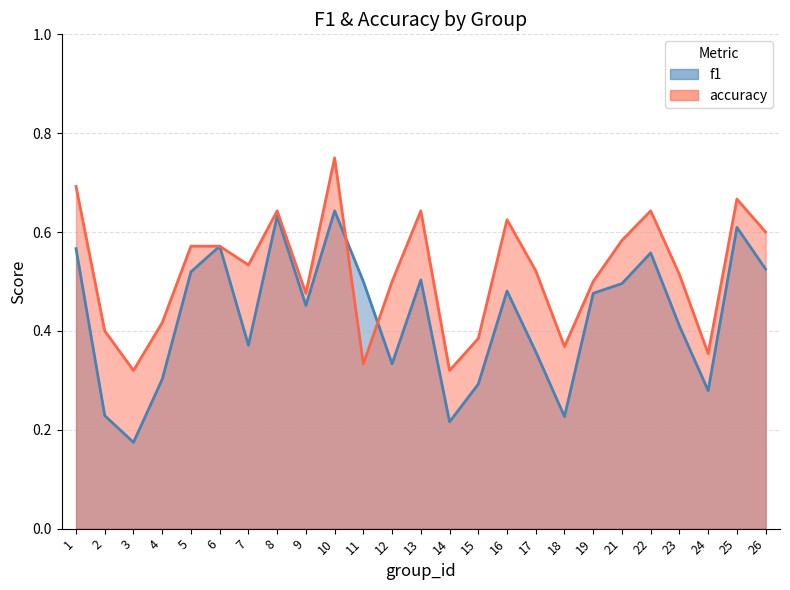

Reading left to right, what are all the values shown in this chart?

f1: 1=0.6	2=0.2	3=0.2	4=0.3	5=0.5	6=0.6	7=0.4	8=0.6	9=0.5	10=0.6	11=0.5	12=0.3	13=0.5	14=0.2	15=0.3	16=0.5	17=0.4	18=0.2	19=0.5	21=0.5	22=0.6	23=0.4	24=0.3	25=0.6	26=0.5
accuracy: 1=0.7	2=0.4	3=0.3	4=0.4	5=0.6	6=0.6	7=0.5	8=0.6	9=0.5	10=0.8	11=0.3	12=0.5	13=0.6	14=0.3	15=0.4	16=0.6	17=0.5	18=0.4	19=0.5	21=0.6	22=0.6	23=0.5	24=0.4	25=0.7	26=0.6